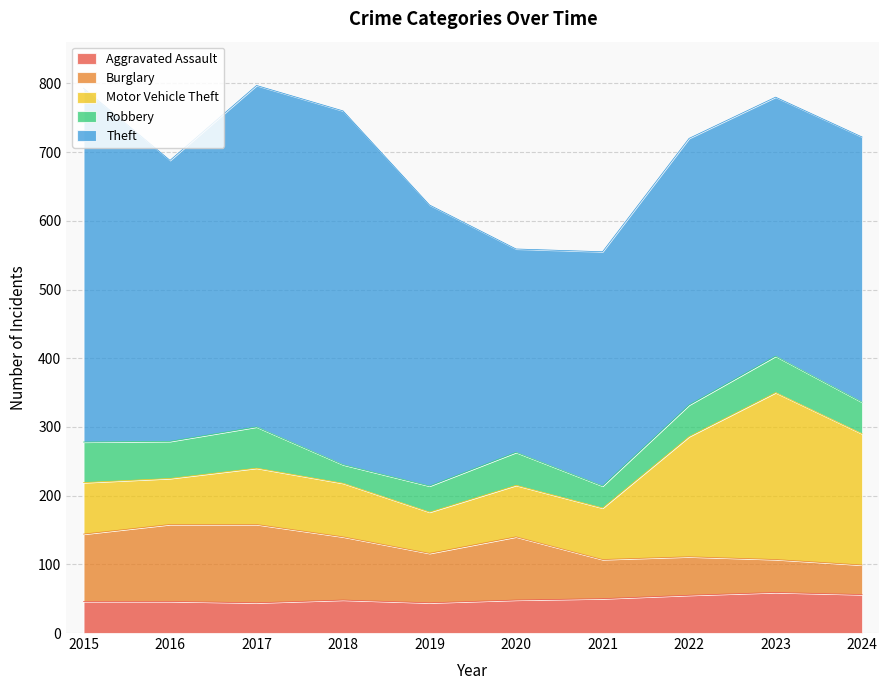

At 2019, list the series in order from smallest to largest.

Robbery, Aggravated Assault, Motor Vehicle Theft, Burglary, Theft